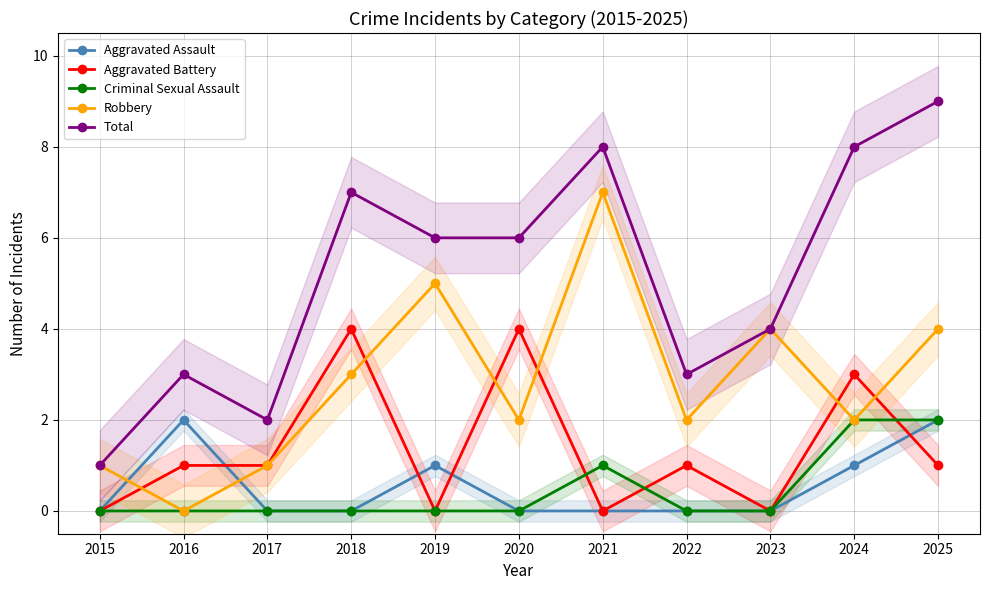

The Total series shows 8 at 2021. True or false?

True